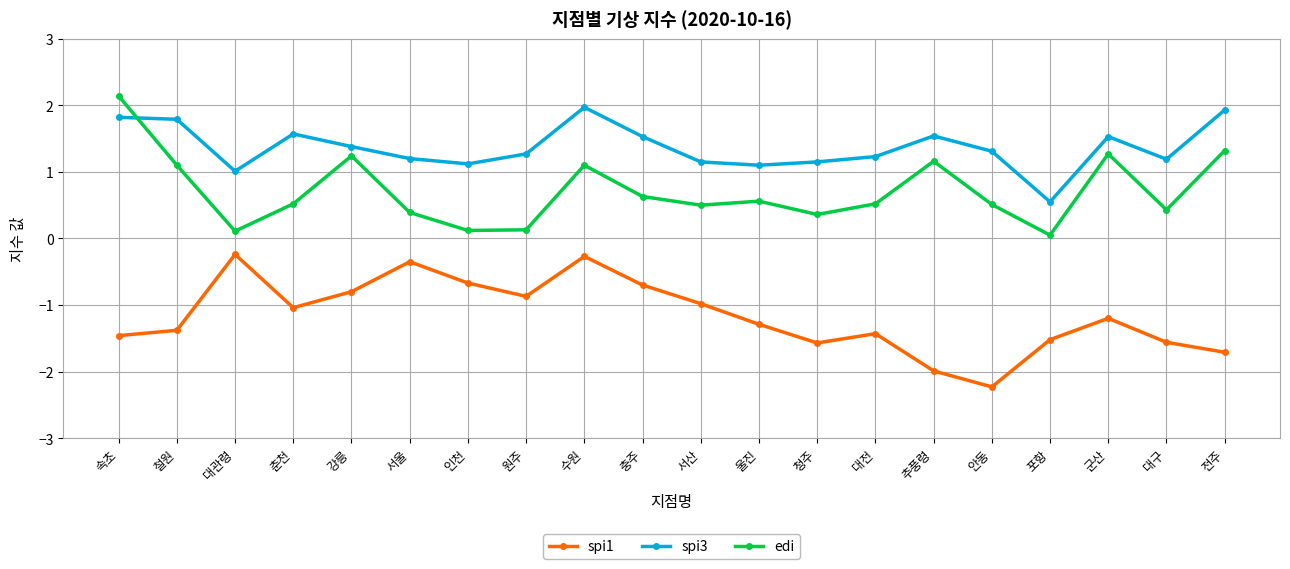

What is the average value of the spi3 series?

1.4